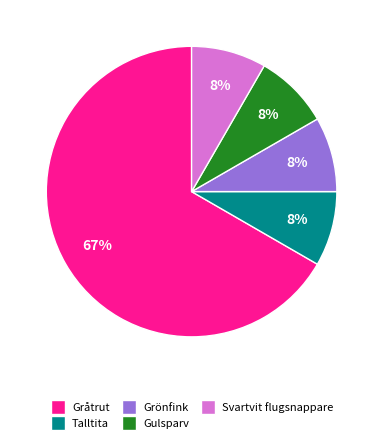

The Gulsparv slice represents 8% of the pie. True or false?

True